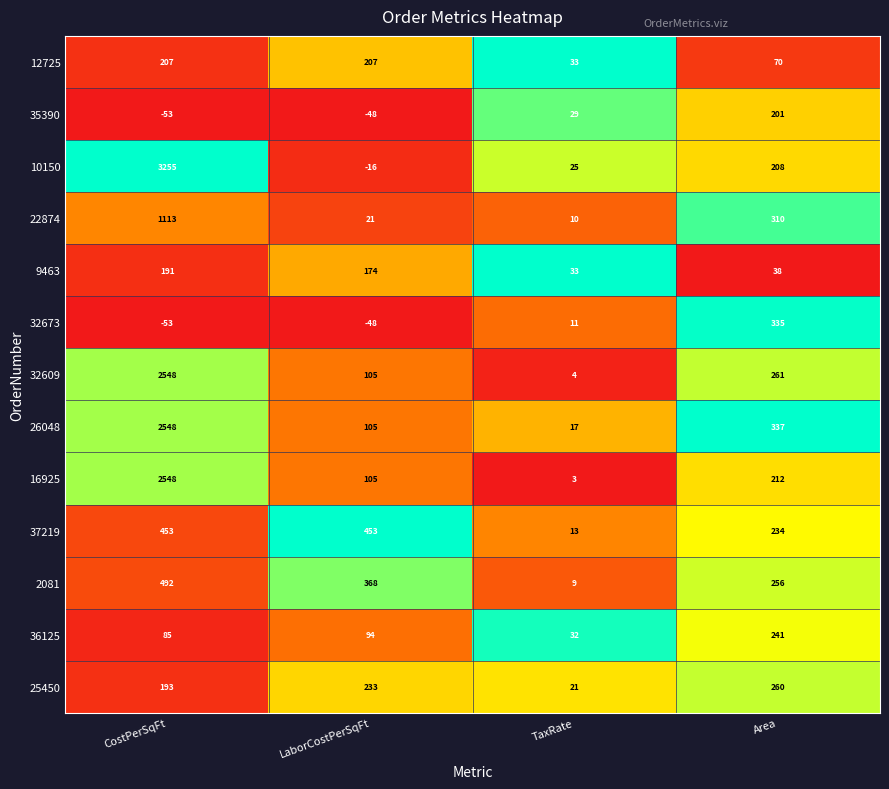

Rank the categories by 25450 value from lowest to highest.

TaxRate, CostPerSqFt, LaborCostPerSqFt, Area